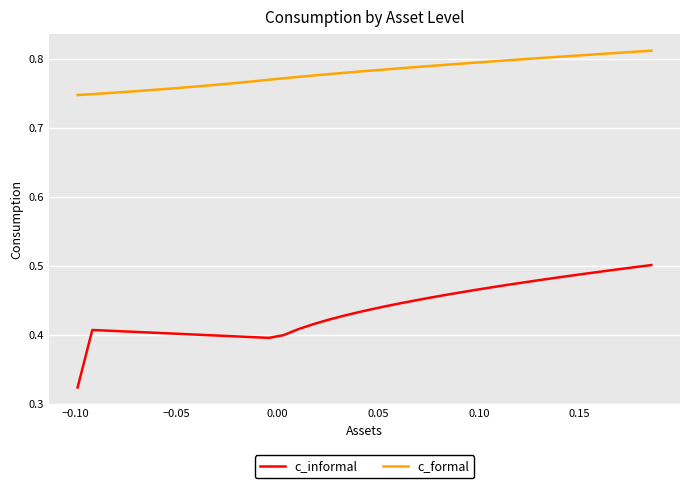

What are all the series names shown in the legend?

c_informal, c_formal